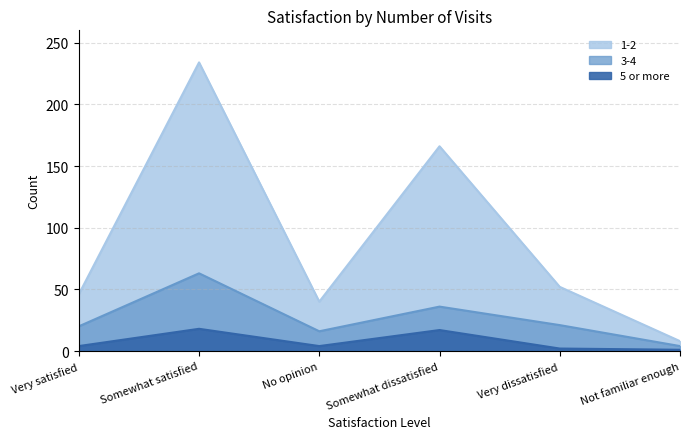

Which has a higher value, Not familiar enough or Very dissatisfied?

Very dissatisfied